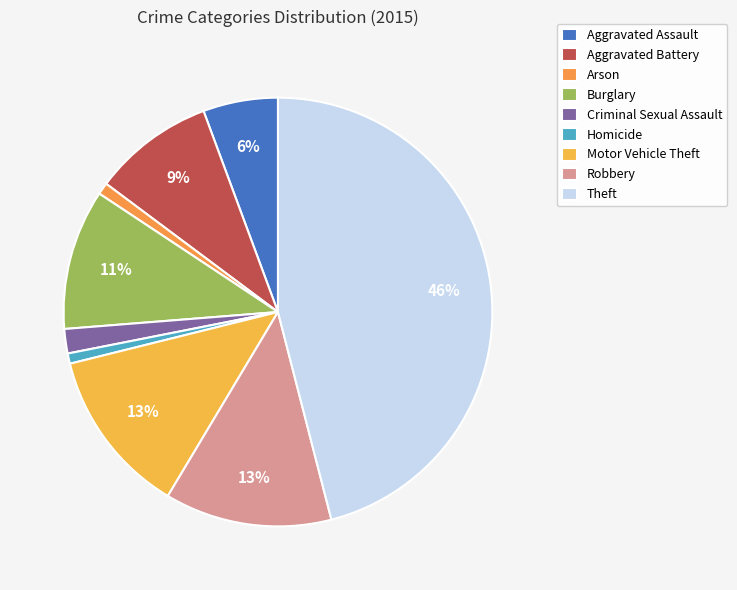

Do Homicide and Arson together represent more than half of the pie?

No